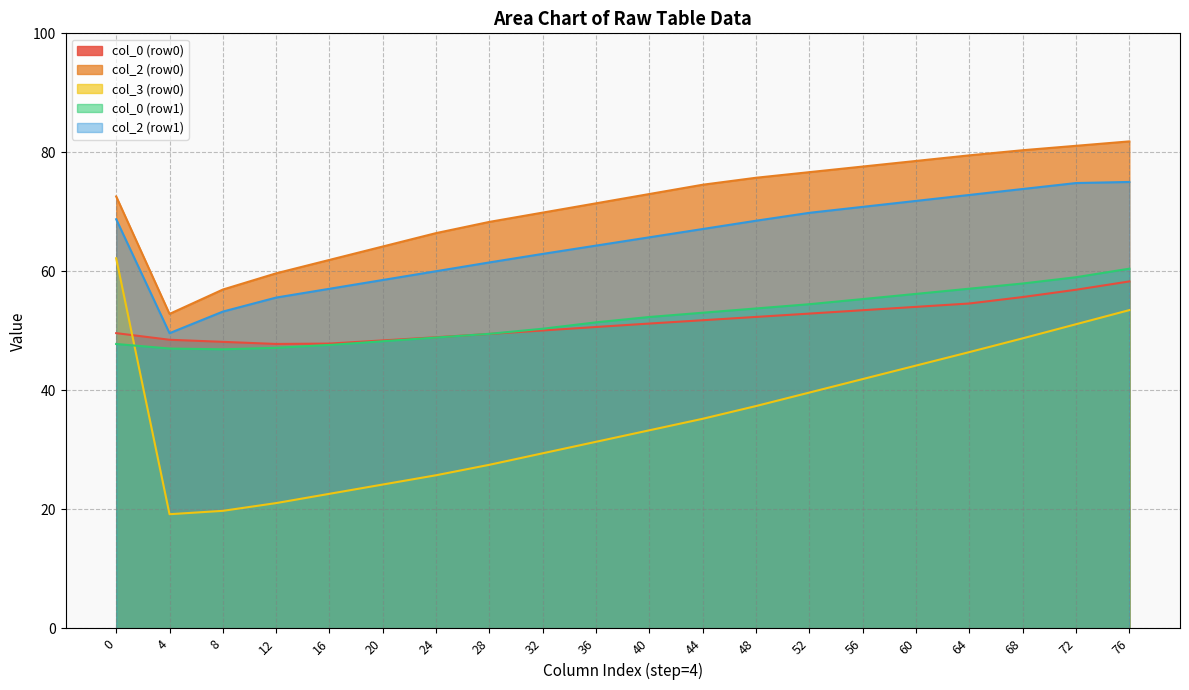

Is it true that col_2 equals 100.8 at 22.09375?

False